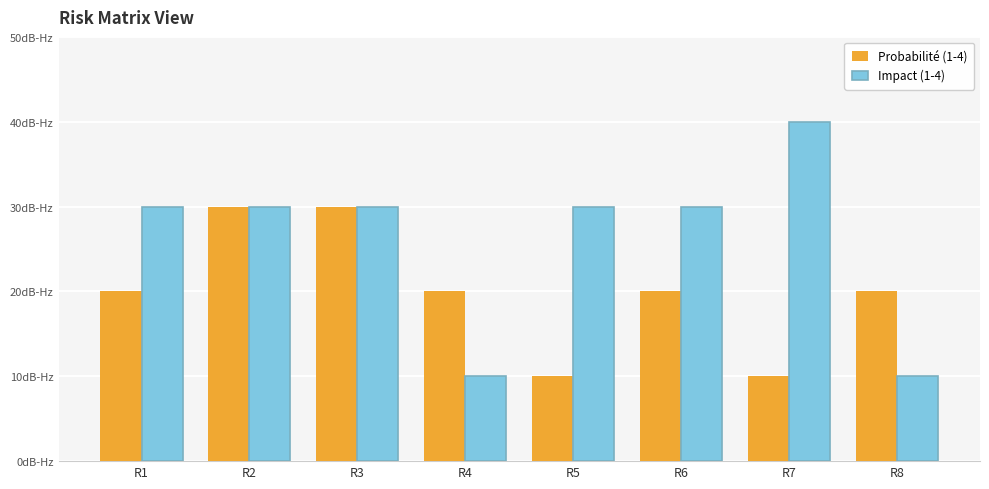

Does the chart contain any negative values?

No